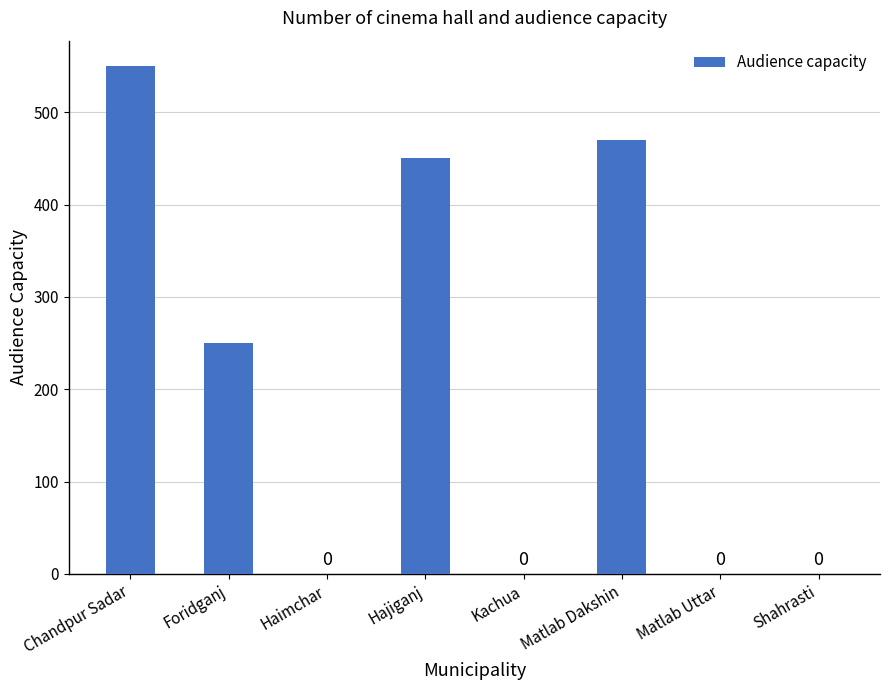

What is the sum of all values?

1720